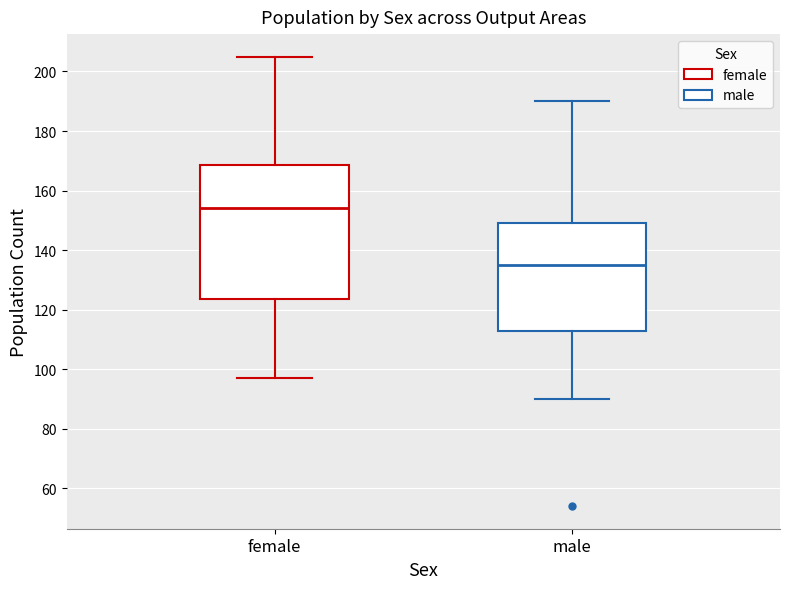

Where does the upper whisker of the box for male end on the y-axis? The values are not printed on the chart, so give them approximately, as read against the axis.

190